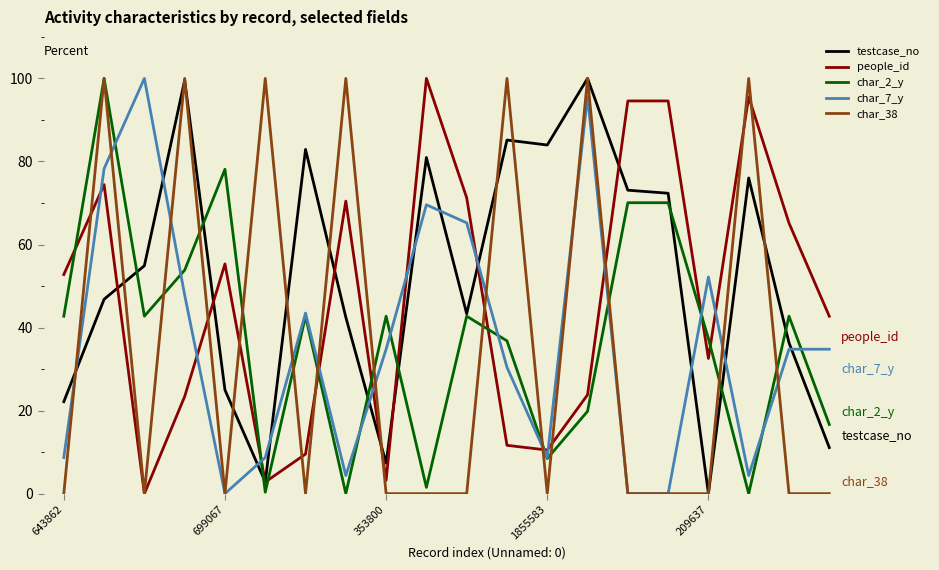

True or false: people_id and char_2_y intersect in this chart.

True